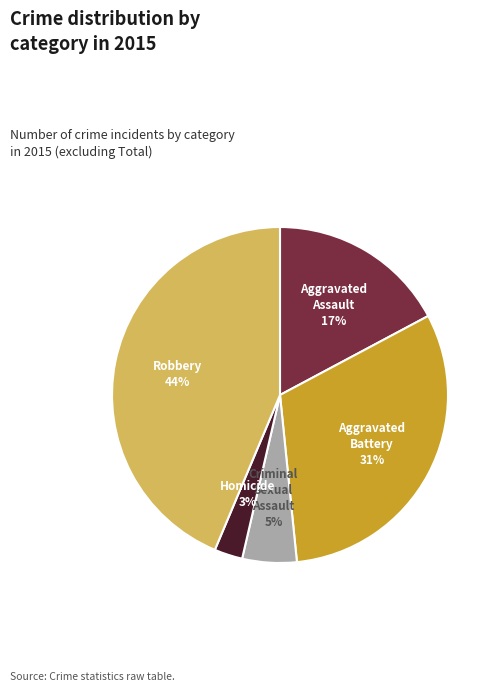

How many segments does this pie chart have?

5